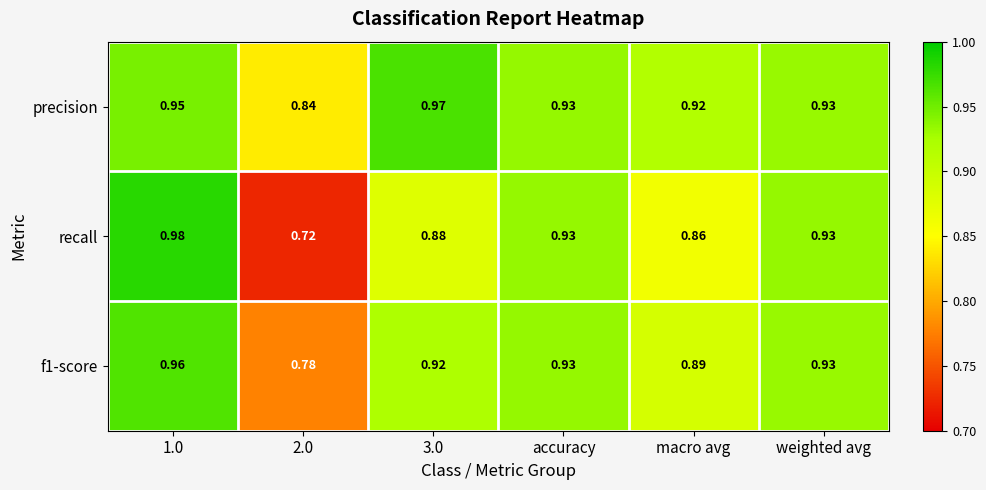

Which series has the widest spread of values?

recall